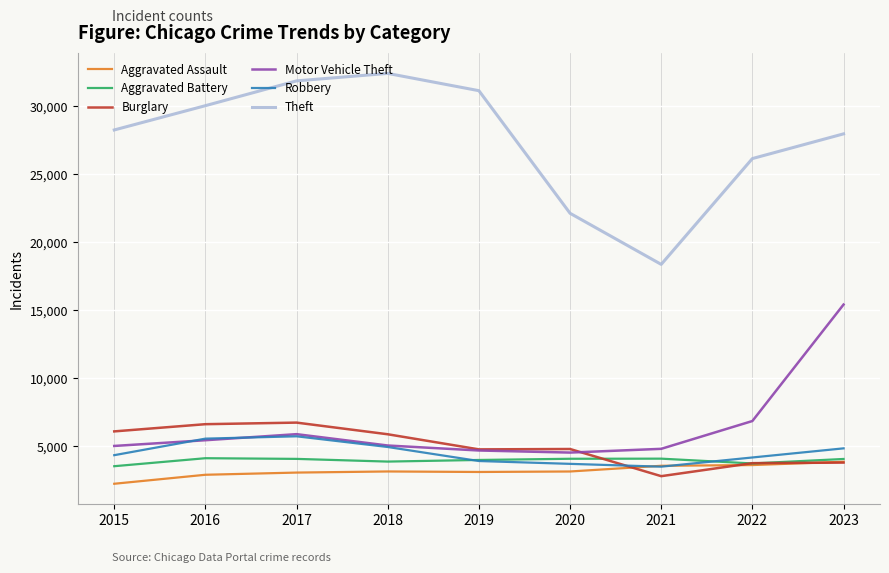

At how many categories does at least one series exceed 17282?

9